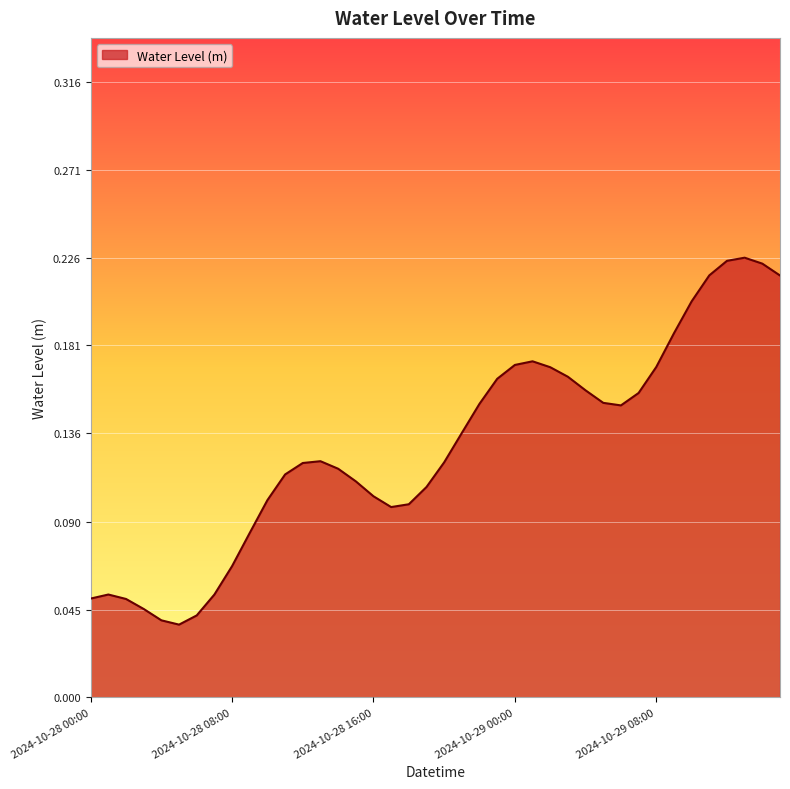

How many lines are shown in the chart?

1